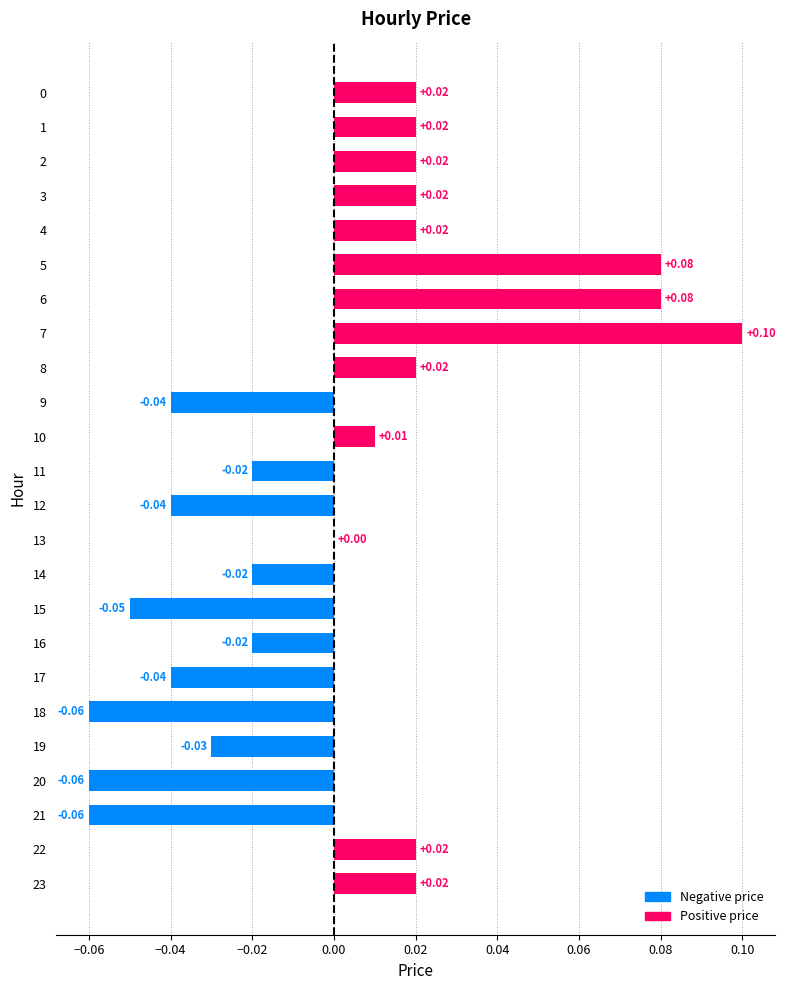

Between 22 and 7, which is larger?

7